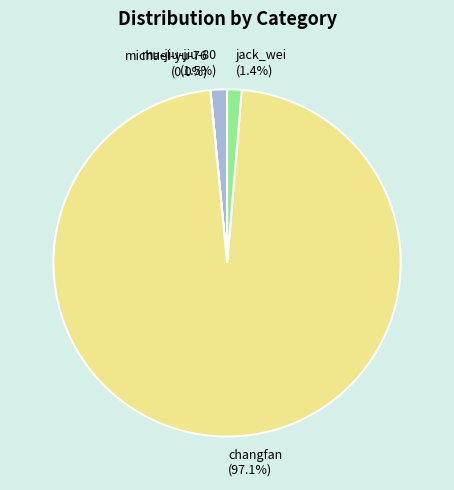

Combined, do changfan and mu-jiu-jiu-80 account for over 50%?

Yes